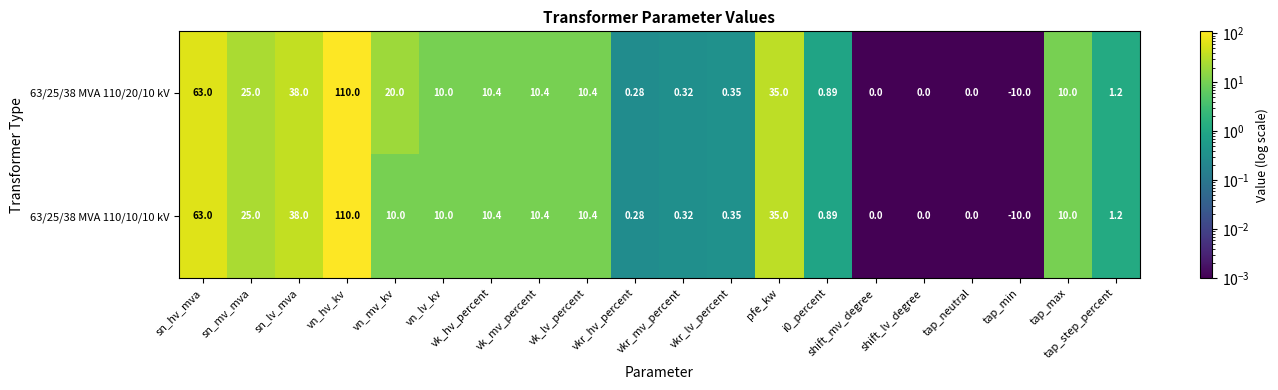

Where does the 63/25/38 MVA 110/20/10 kV series first go above 10?

sn_hv_mva